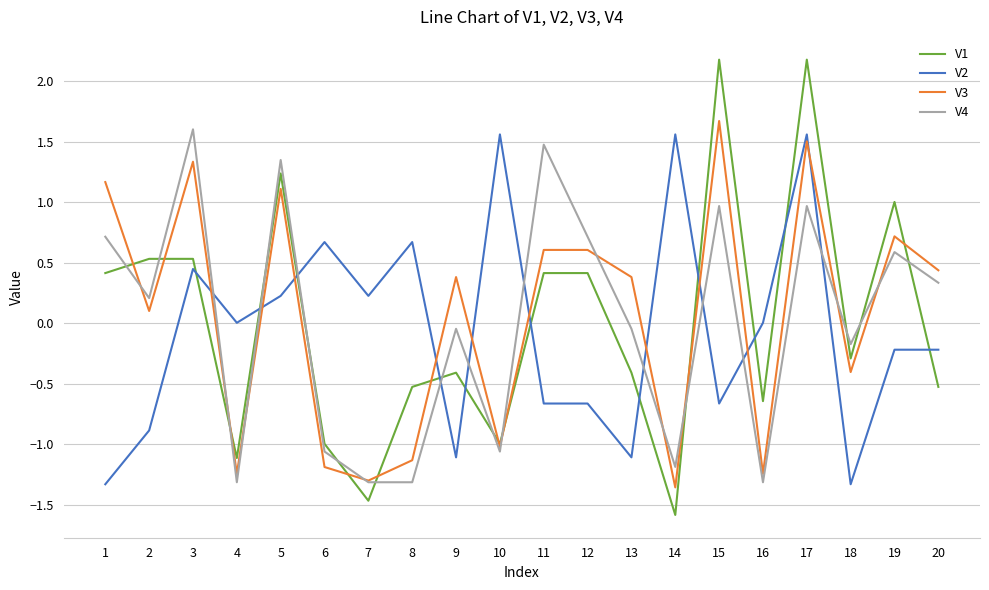

What is the maximum value for V2?

1.6